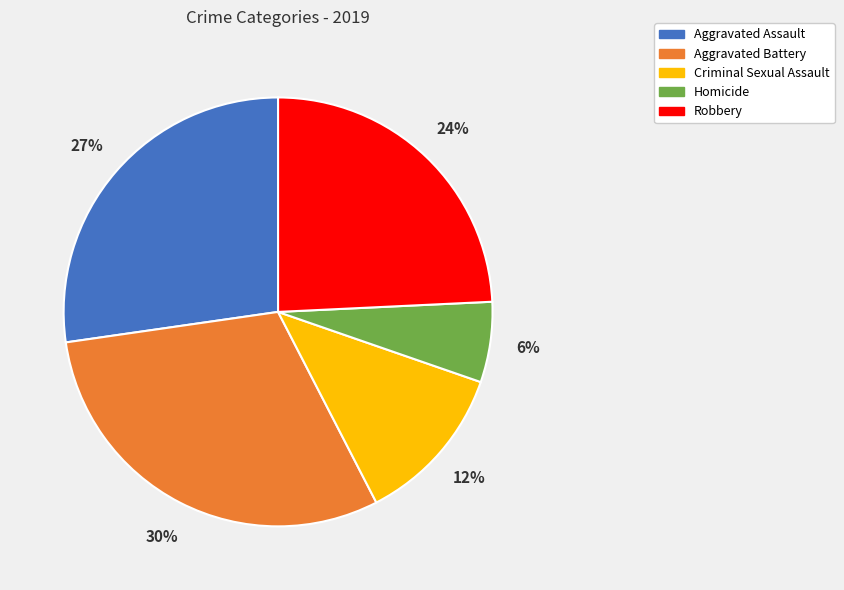

The Robbery slice represents 24% of the pie. True or false?

True